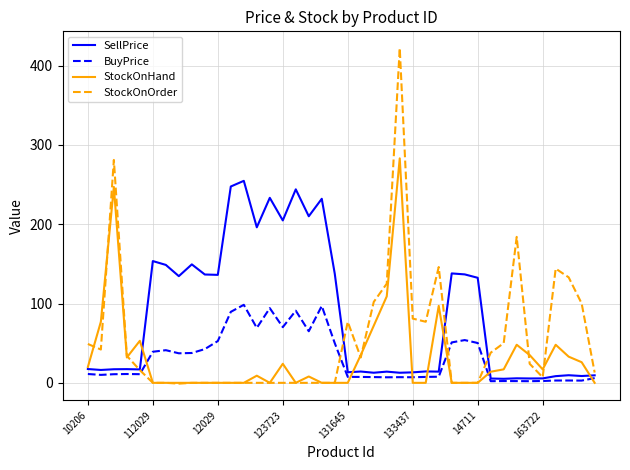

Rank the series by their maximum value, from lowest to highest.

BuyPrice, SellPrice, StockOnHand, StockOnOrder